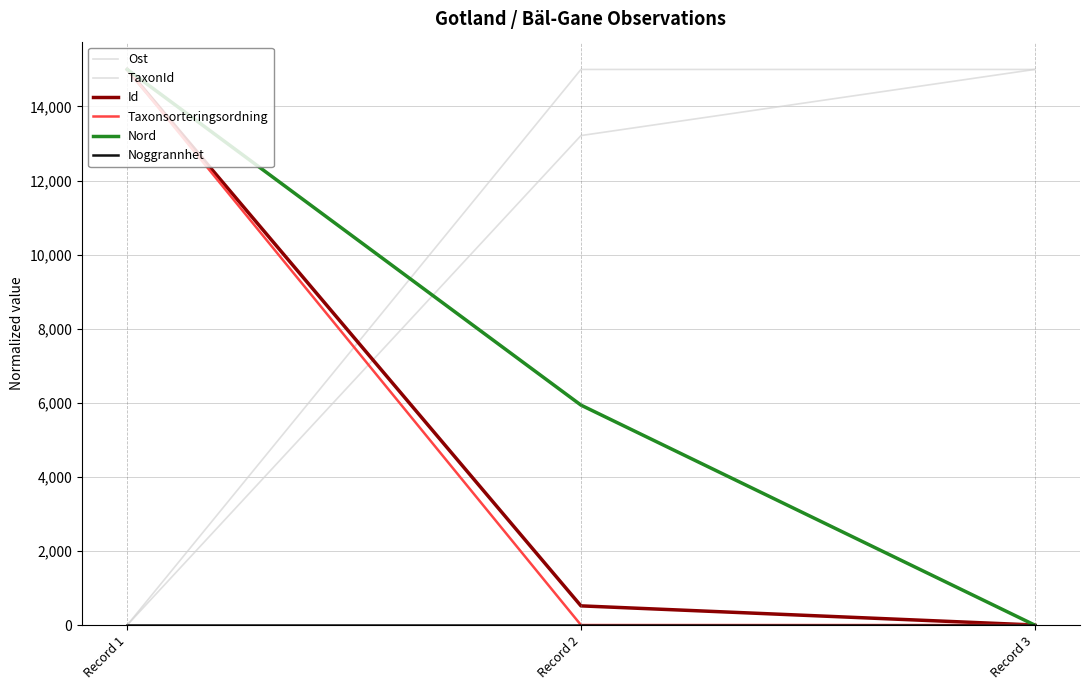

How many lines are shown in the chart?

6